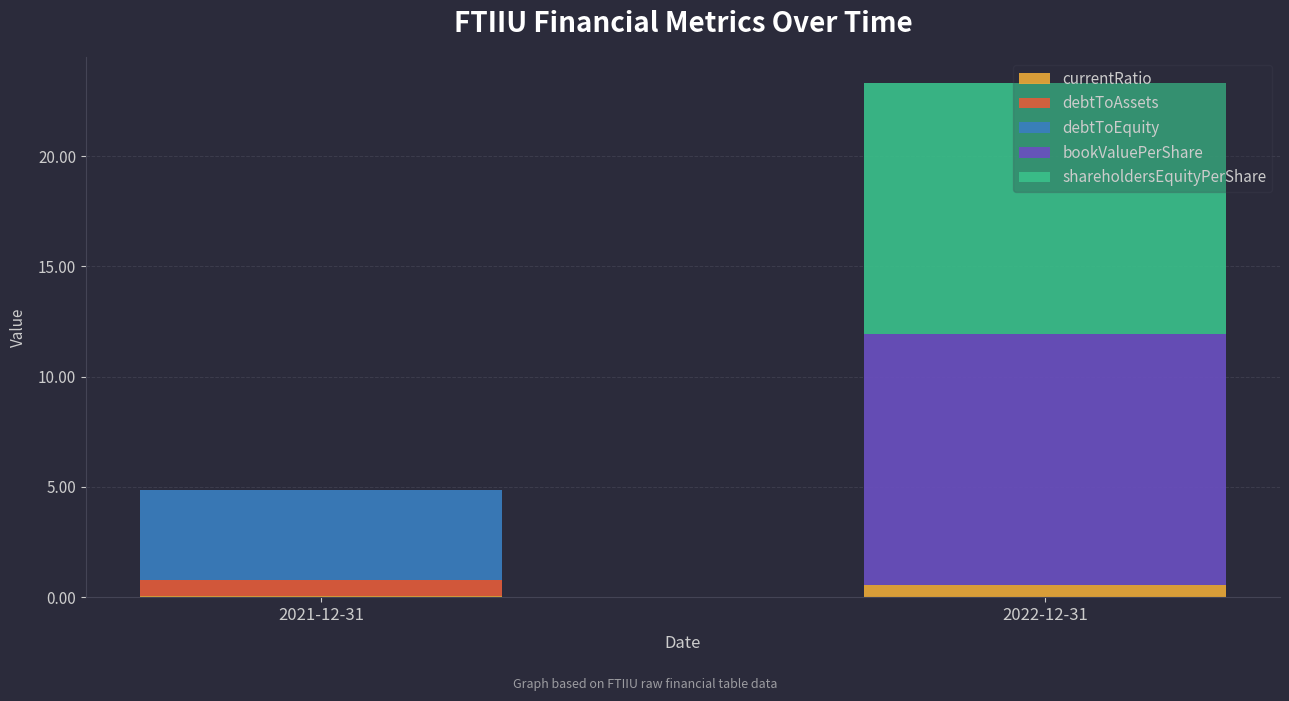

The currentRatio series shows 0.5 at 2022-12-31. True or false?

True